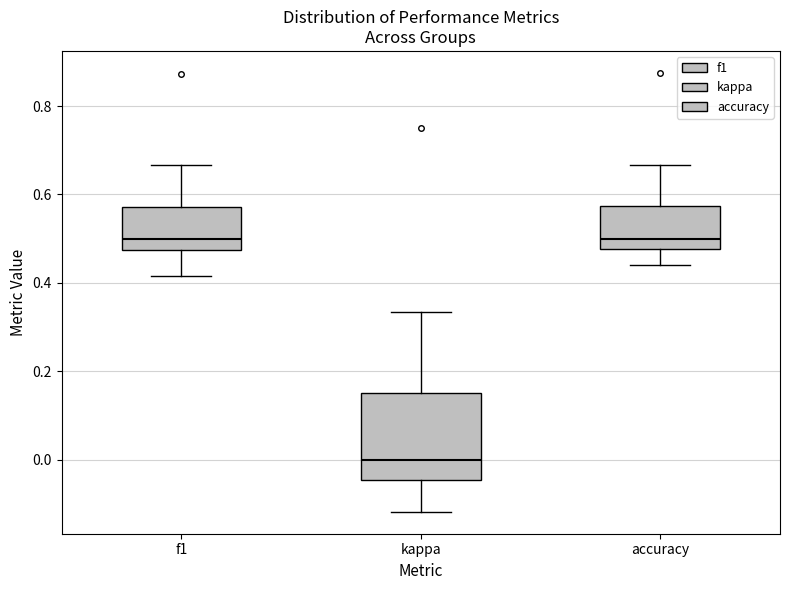

Where does the lower whisker of the box for f1 end on the y-axis? The values are not printed on the chart, so give them approximately, as read against the axis.

0.42